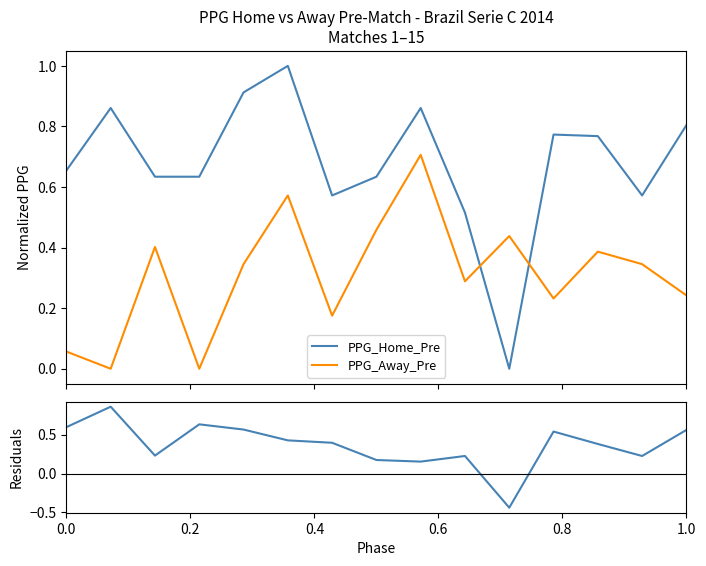

The PPG_Away_Pre series shows 0.8 at 1.0. True or false?

False